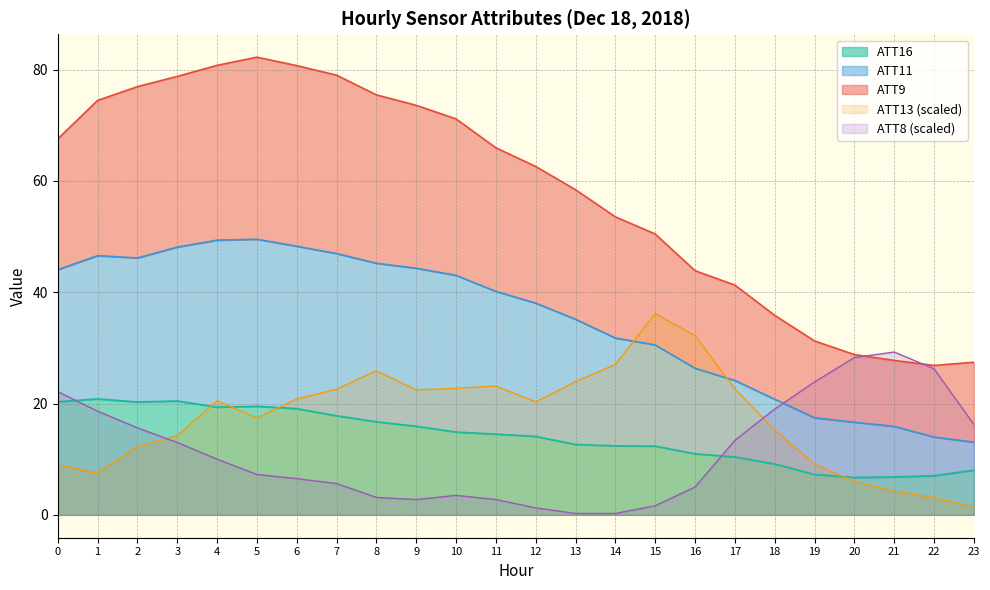

What is the difference between the highest and lowest values at 9?

70.8